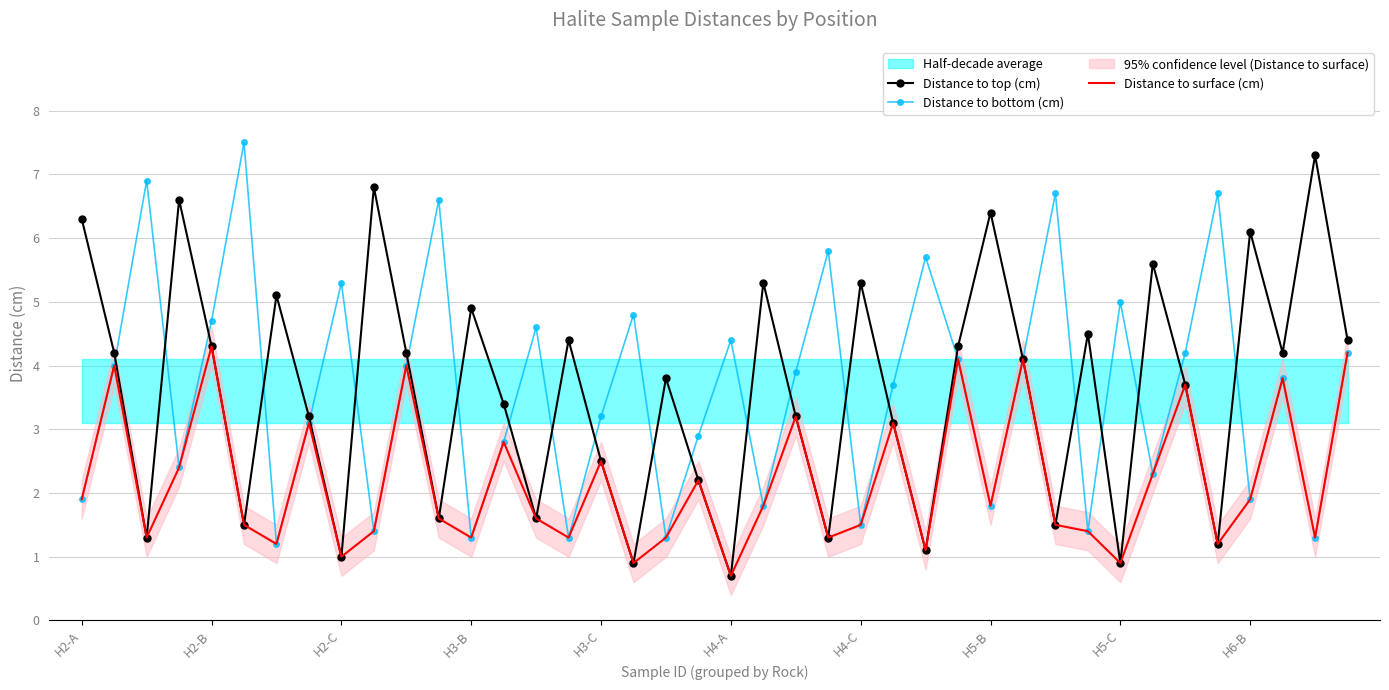

How many data points in Distance to top (cm) are less than 4?

20